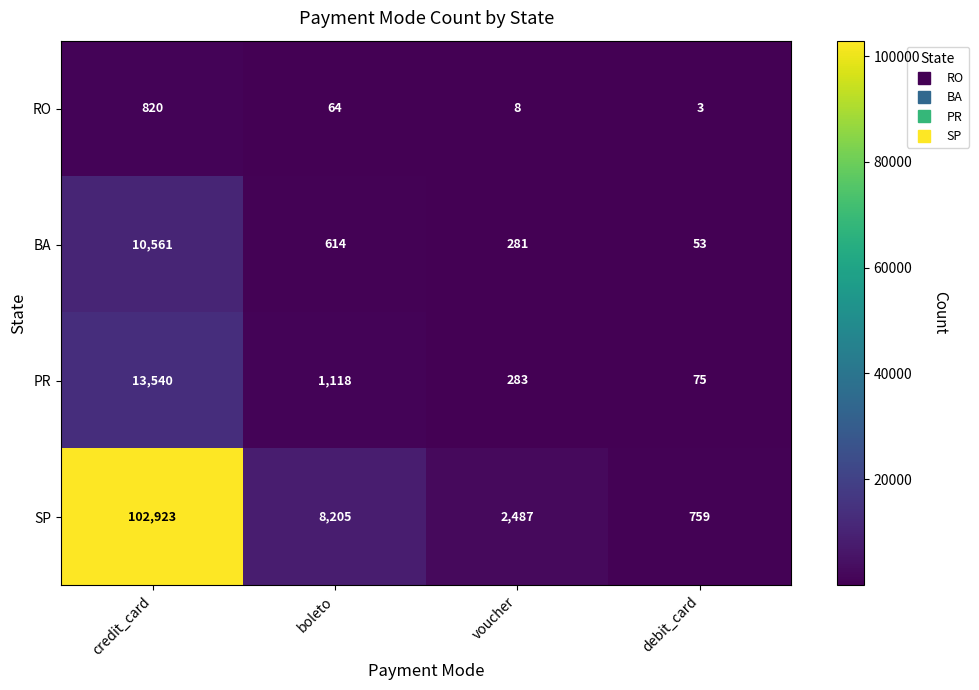

What is the spread (max minus min) of values at boleto?

8141